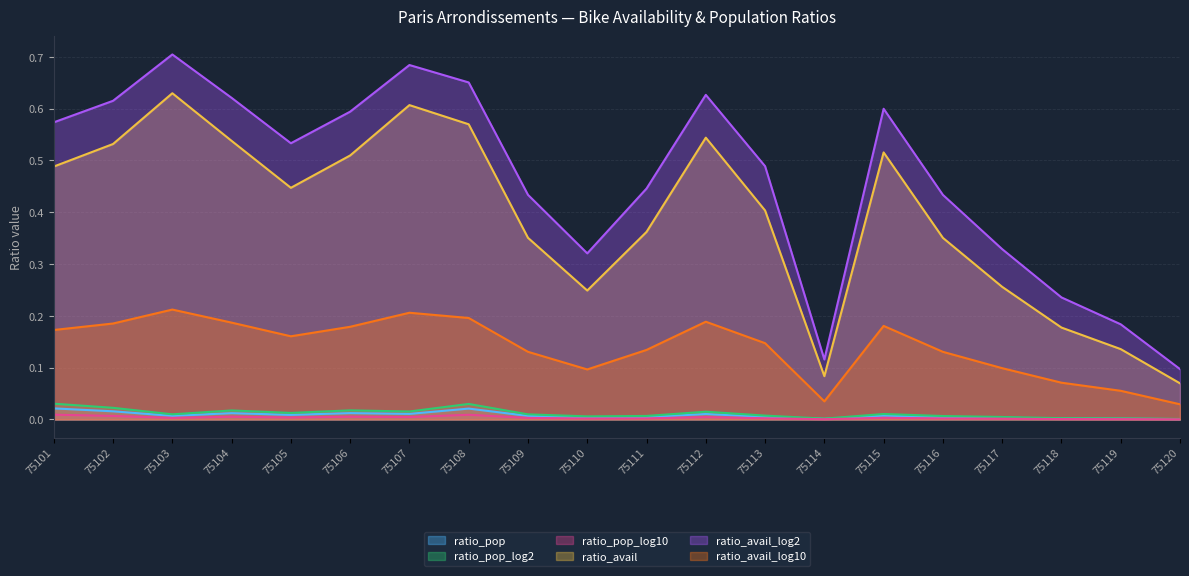

Rank the series at 75106 from lowest to highest value.

ratio_pop_log10, ratio_pop, ratio_pop_log2, ratio_avail_log10, ratio_avail, ratio_avail_log2